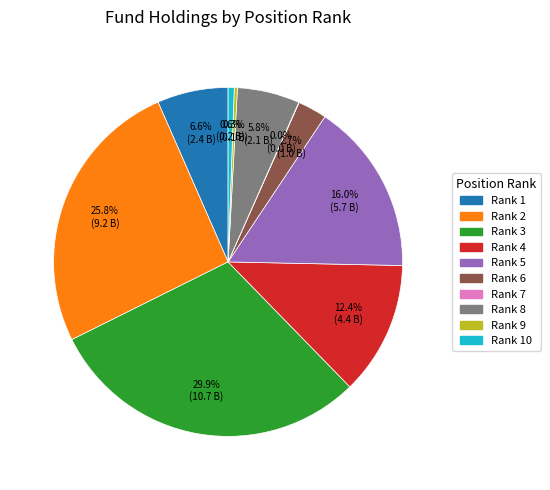

Does any single category account for the majority?

No